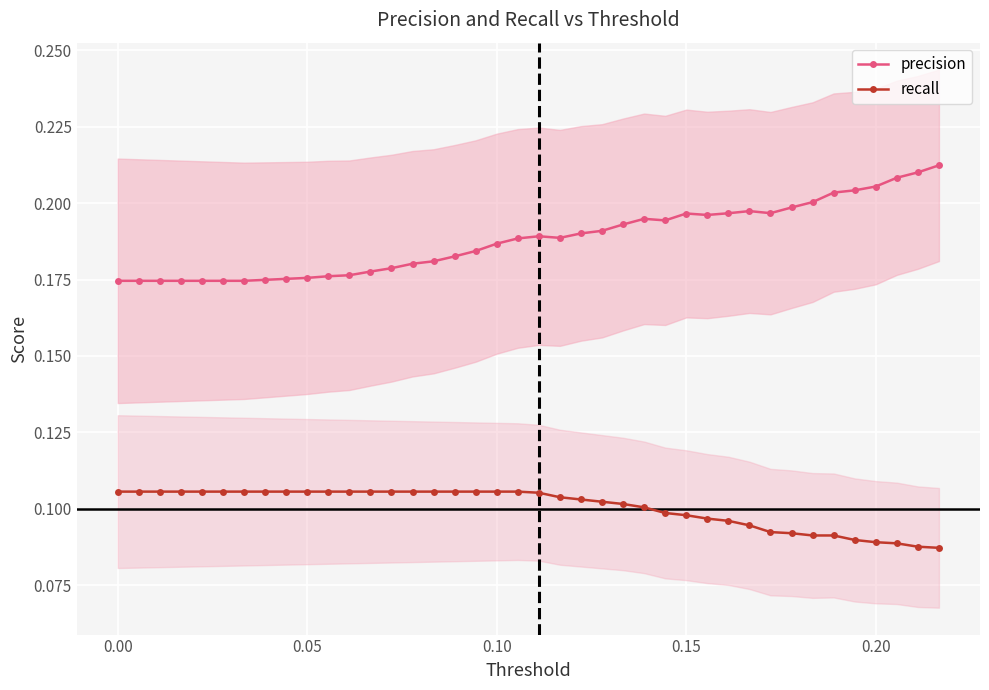

Does the chart display data point markers on the line(s)?

Yes